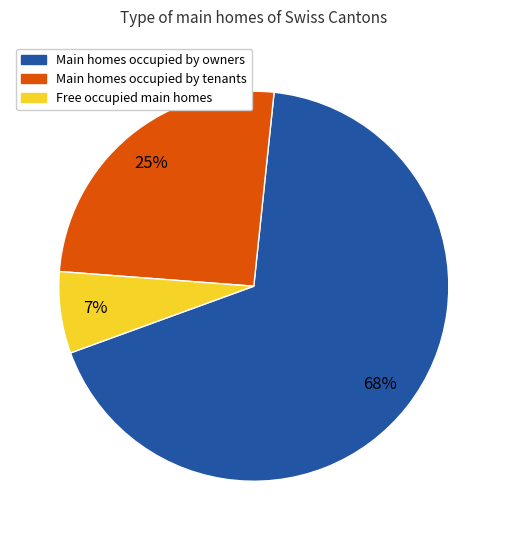

Does any single category account for the majority?

Yes